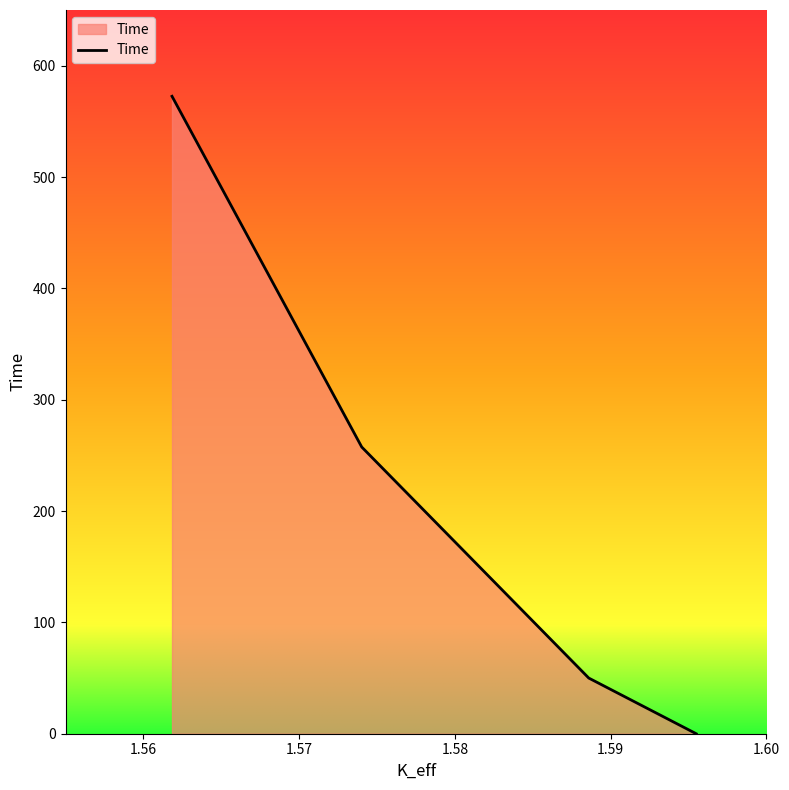

Between 1.59549074 and 1.56183649, which is larger?

1.56183649